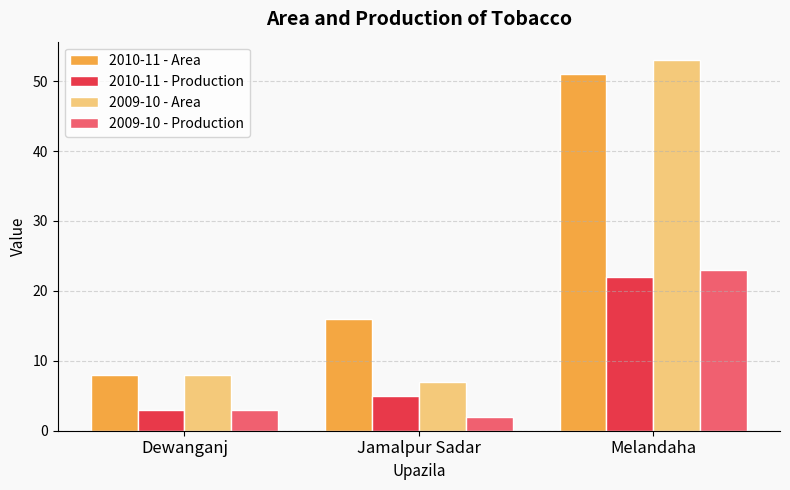

How many categories are shown in the chart?

3